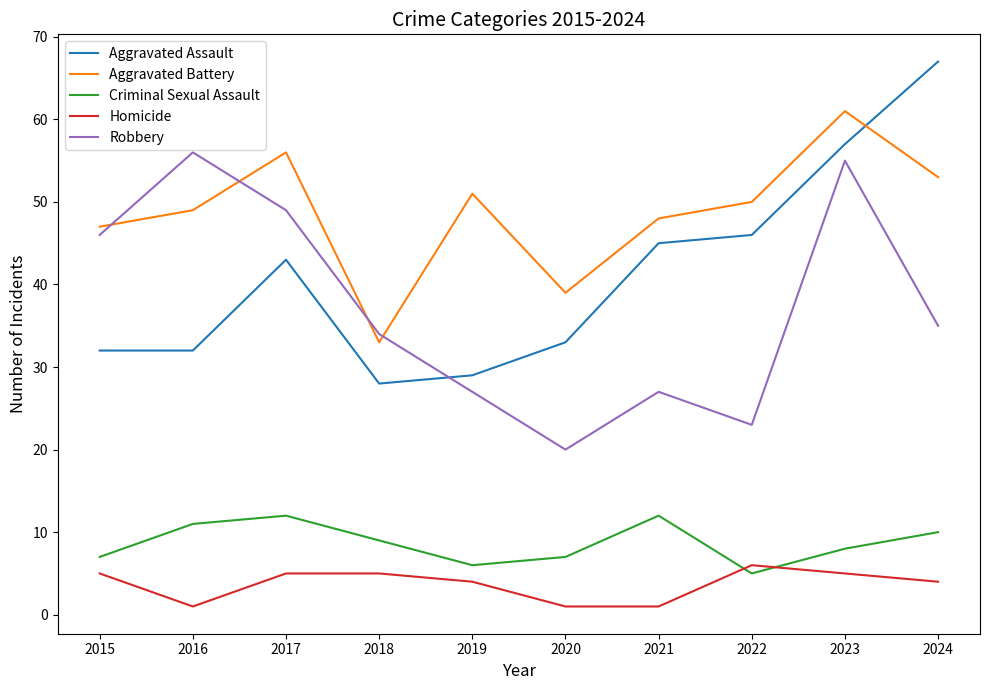

What is the total value across all series at 2022?

130